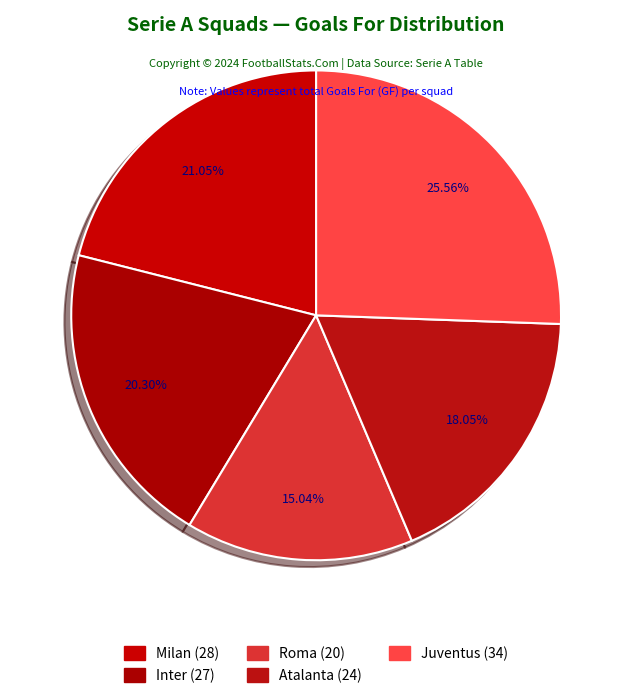

What is the smallest slice in the pie chart?

Roma